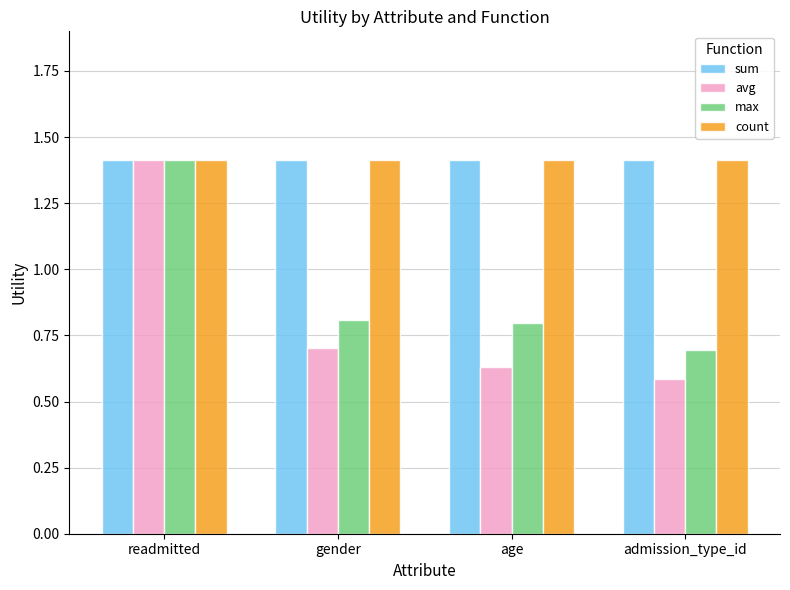

What is the average value of the sum series?

1.4